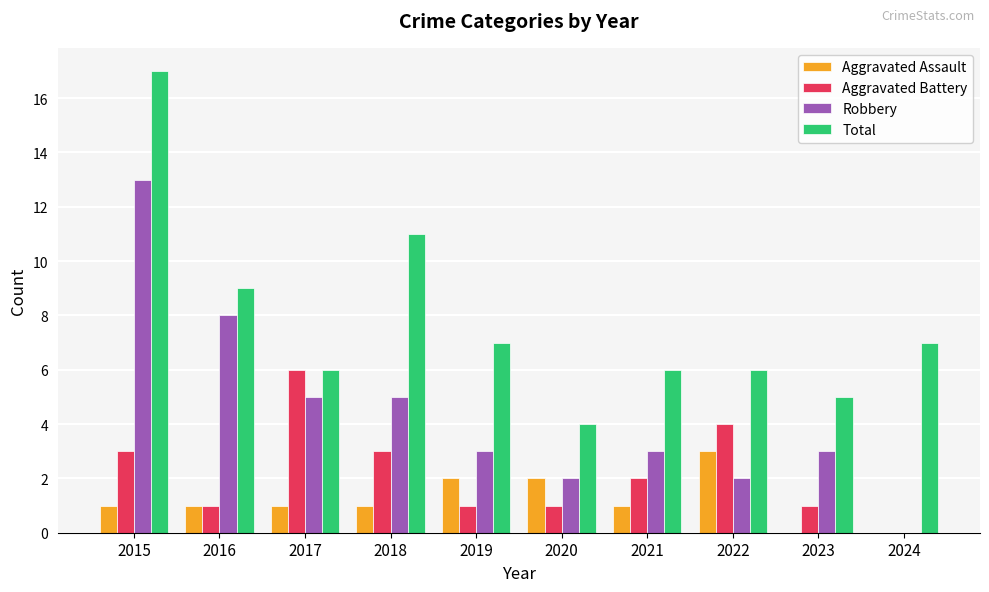

Which series has the largest total across all categories?

Total